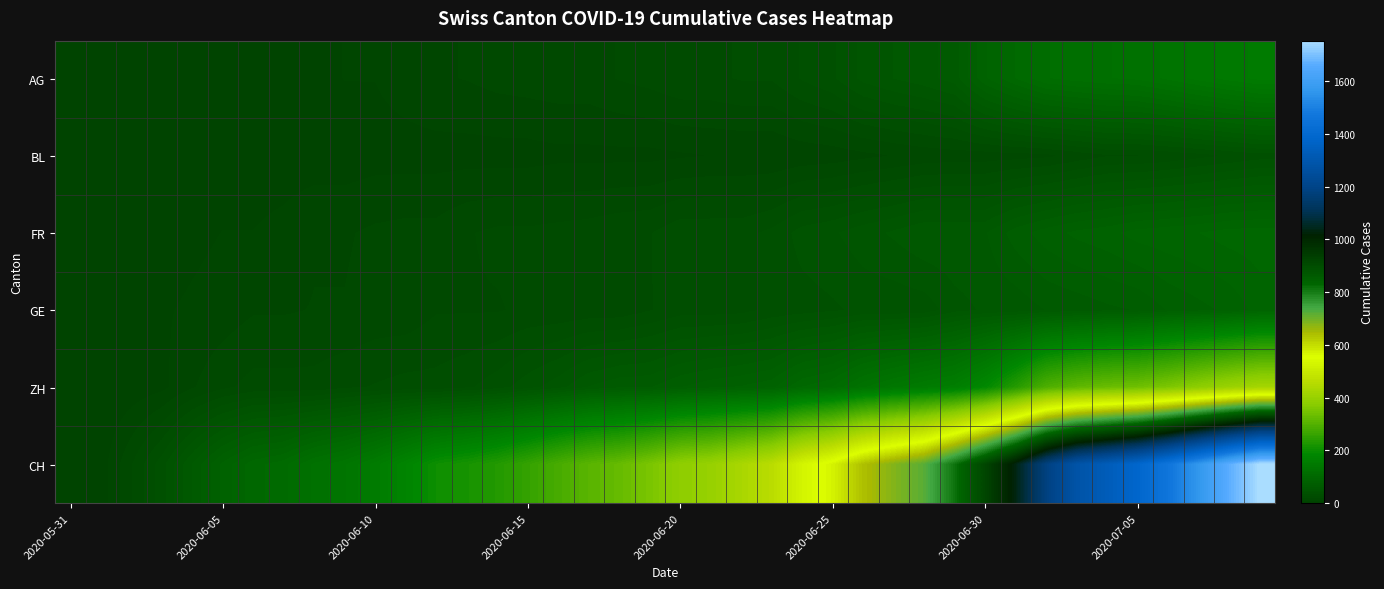

Which series has the largest total across all categories?

CH